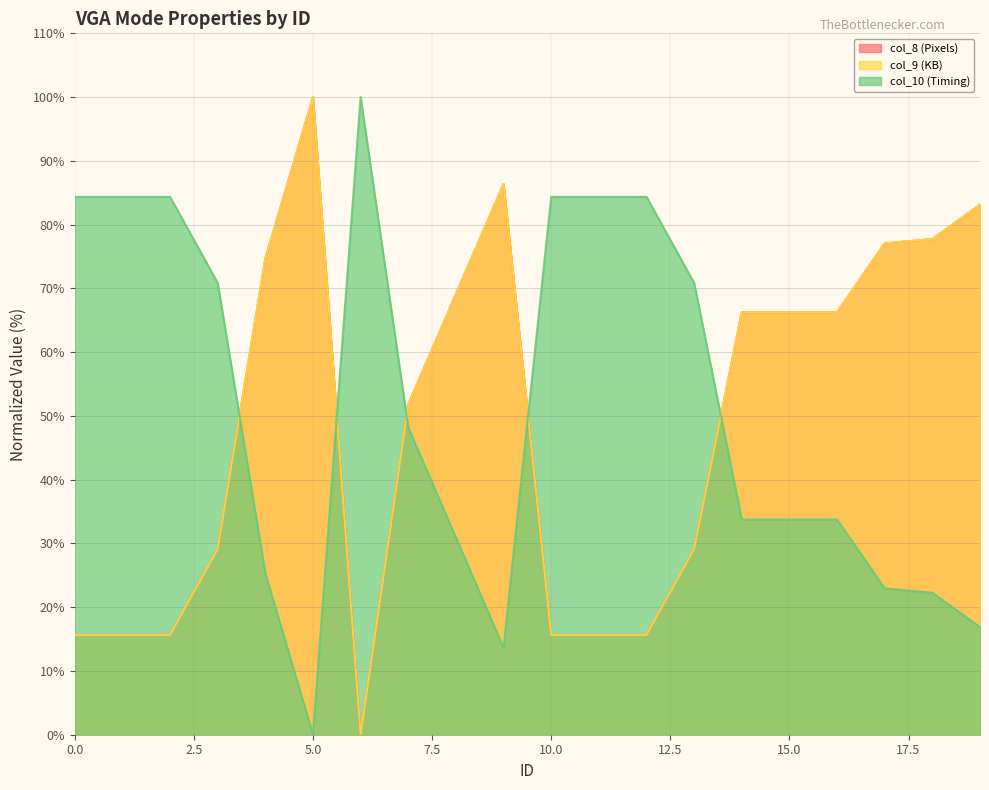

Rank the series by their maximum value, from highest to lowest.

col_8 (Pixels), col_9 (KB), col_10 (Timing)